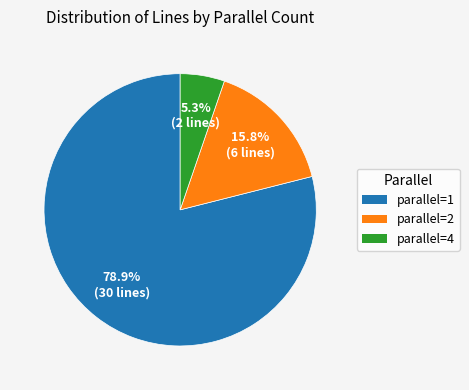

Does any single category account for the majority?

Yes